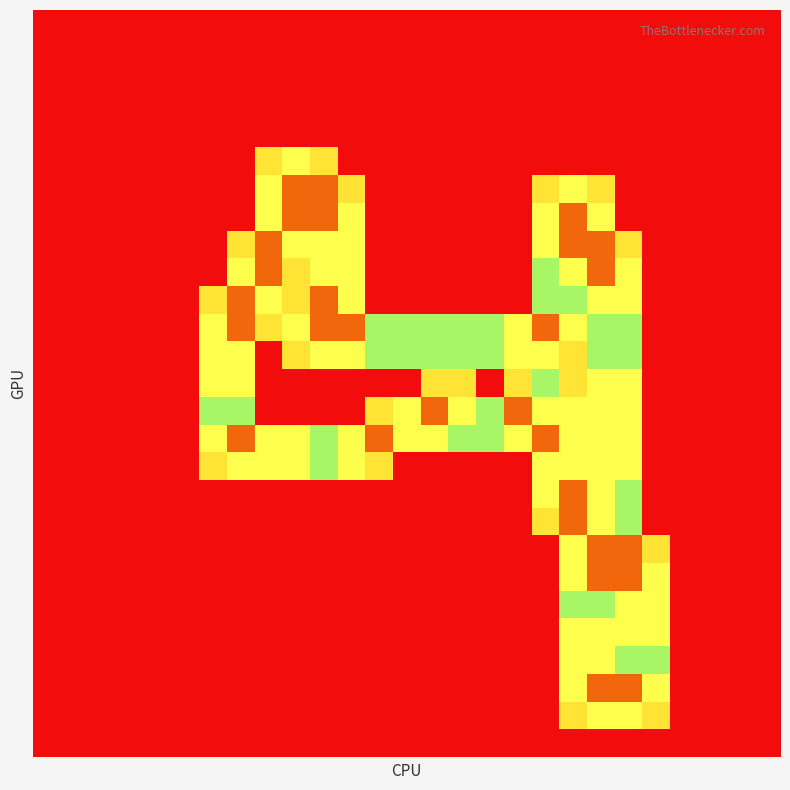

What is the maximum value shown in the chart?

2.0